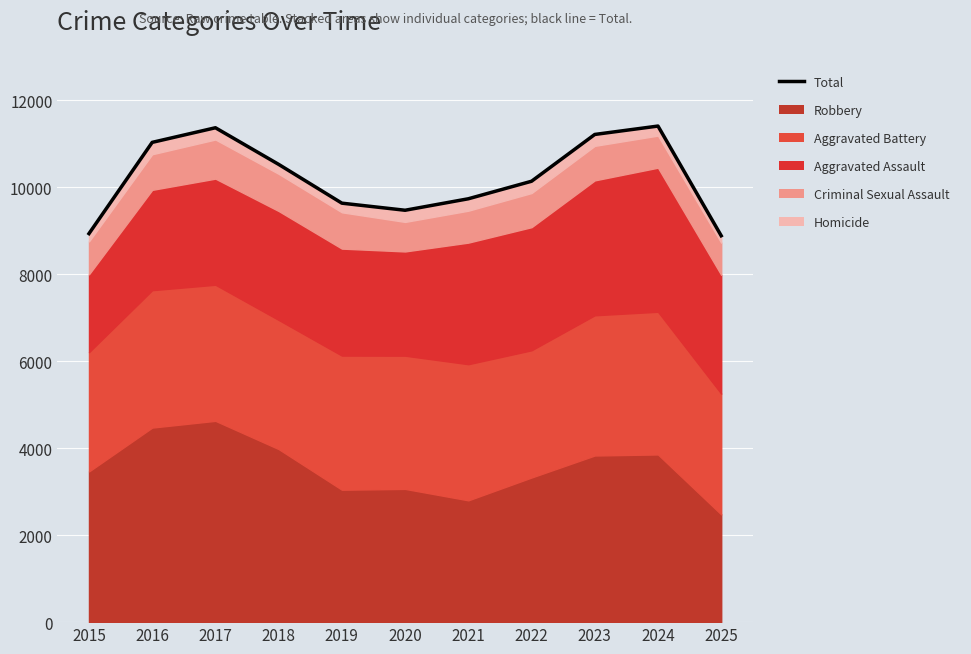

What is the smallest value displayed?

8885